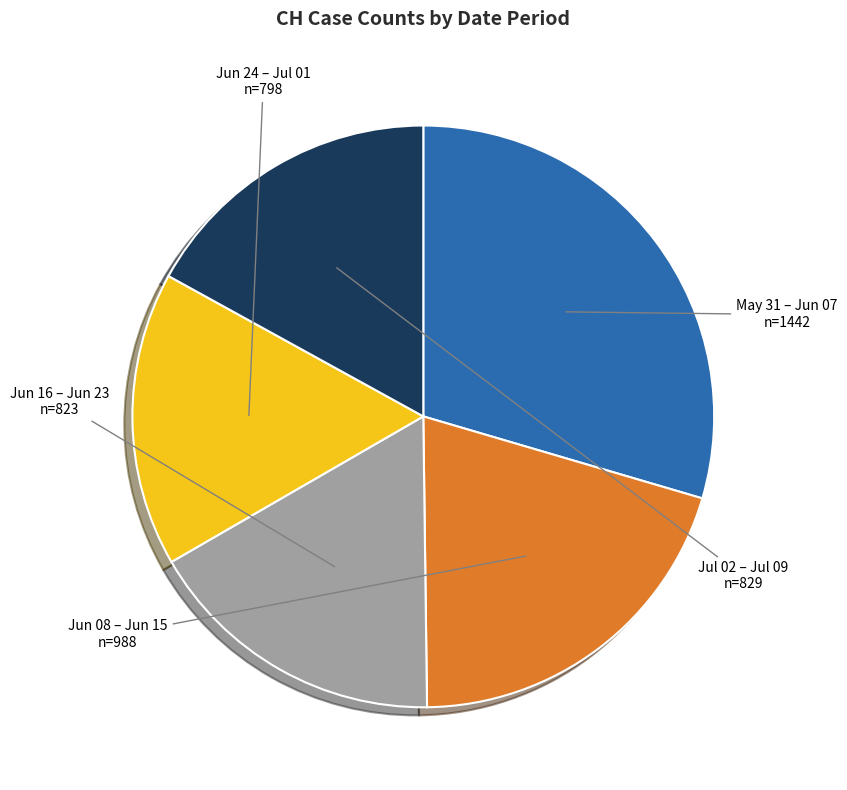

What is the largest slice in the pie chart?

2020-05-31